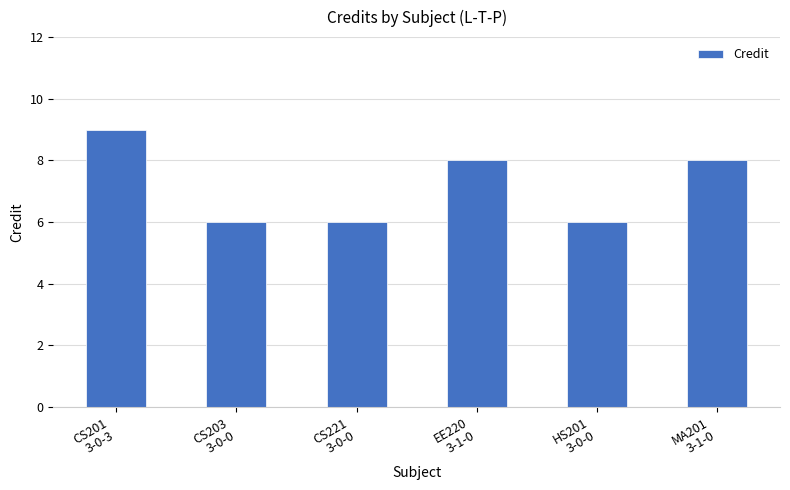

Where does the data first go above 8?

CS201
3-0-3